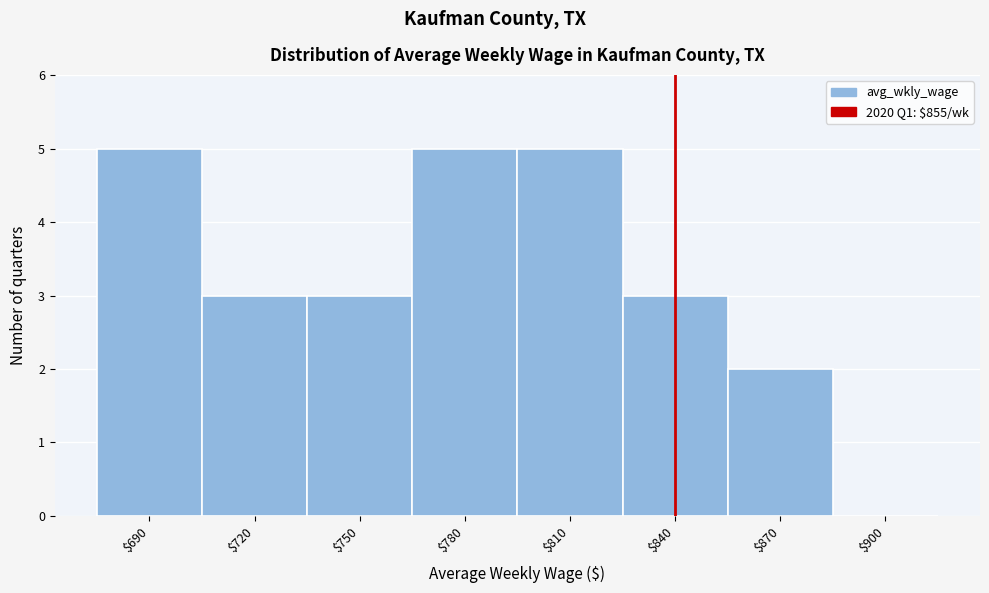

What is the maximum value shown in the chart?

5